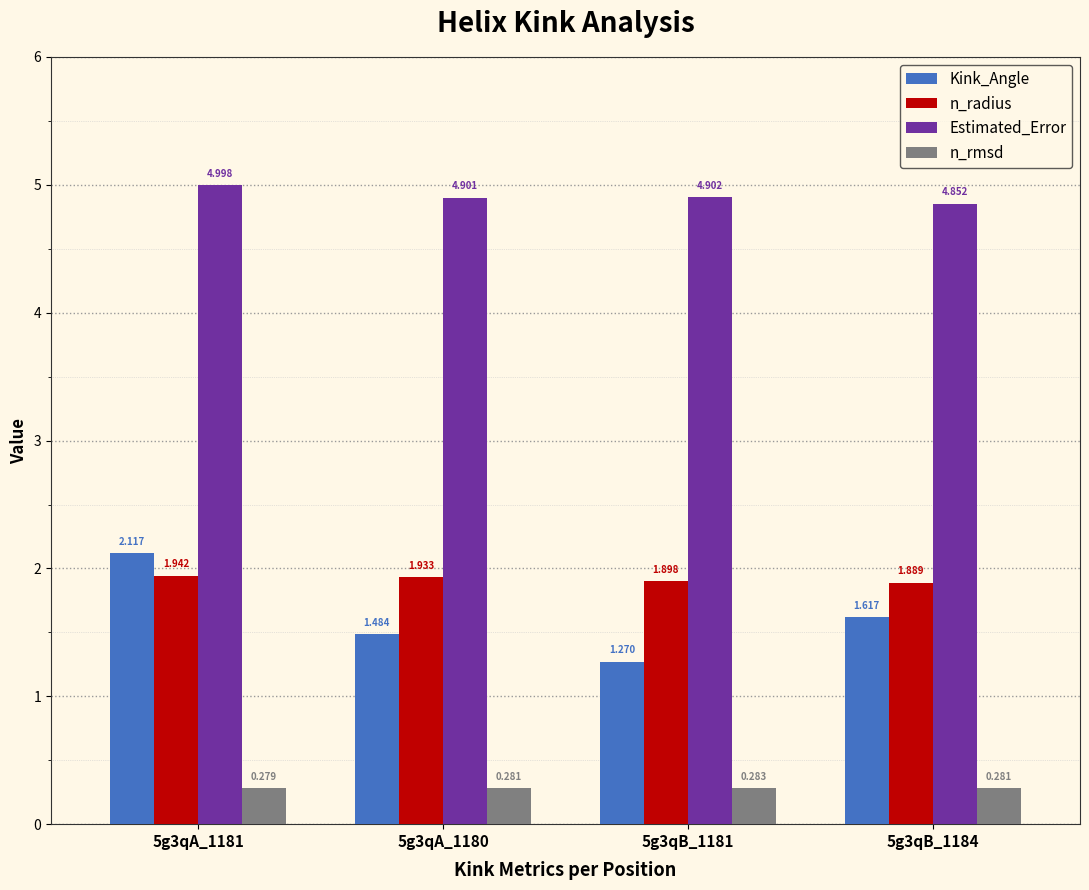

Which series changed the most between 5g3qA_1181 and 5g3qB_1184?

Kink_Angle